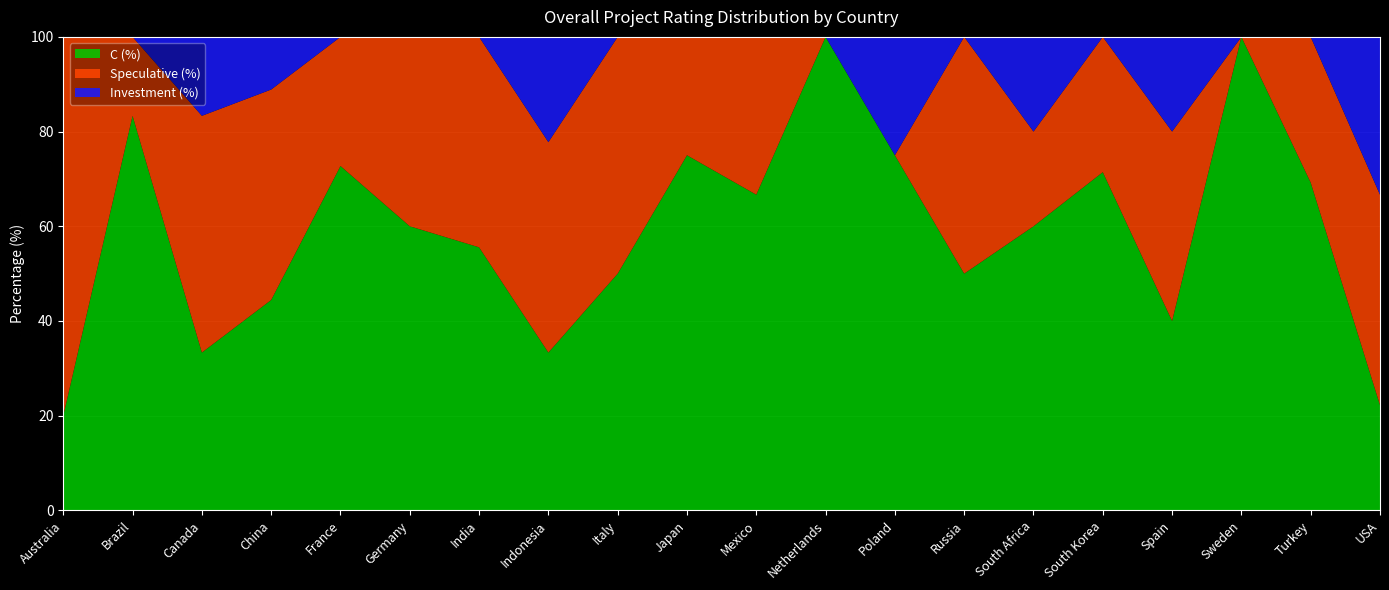

Reading left to right, what are all the values shown in this chart?

C (%): Australia=20.0	Brazil=83.3	Canada=33.3	China=44.4	France=72.7	Germany=60.0	India=55.6	Indonesia=33.3	Italy=50.0	Japan=75.0	Mexico=66.7	Netherlands=100.0	Poland=75.0	Russia=50.0	South Africa=60.0	South Korea=71.4	Spain=40.0	Sweden=100.0	Turkey=69.2	USA=22.2
Speculative (%): Australia=80.0	Brazil=16.7	Canada=50.0	China=44.4	France=27.3	Germany=40.0	India=44.4	Indonesia=44.4	Italy=50.0	Japan=25.0	Mexico=33.3	Netherlands=0.0	Poland=0.0	Russia=50.0	South Africa=20.0	South Korea=28.6	Spain=40.0	Sweden=0.0	Turkey=30.8	USA=44.4
Investment (%): Australia=0.0	Brazil=0.0	Canada=16.7	China=11.1	France=0.0	Germany=0.0	India=0.0	Indonesia=22.2	Italy=0.0	Japan=0.0	Mexico=0.0	Netherlands=0.0	Poland=25.0	Russia=0.0	South Africa=20.0	South Korea=0.0	Spain=20.0	Sweden=0.0	Turkey=0.0	USA=33.3